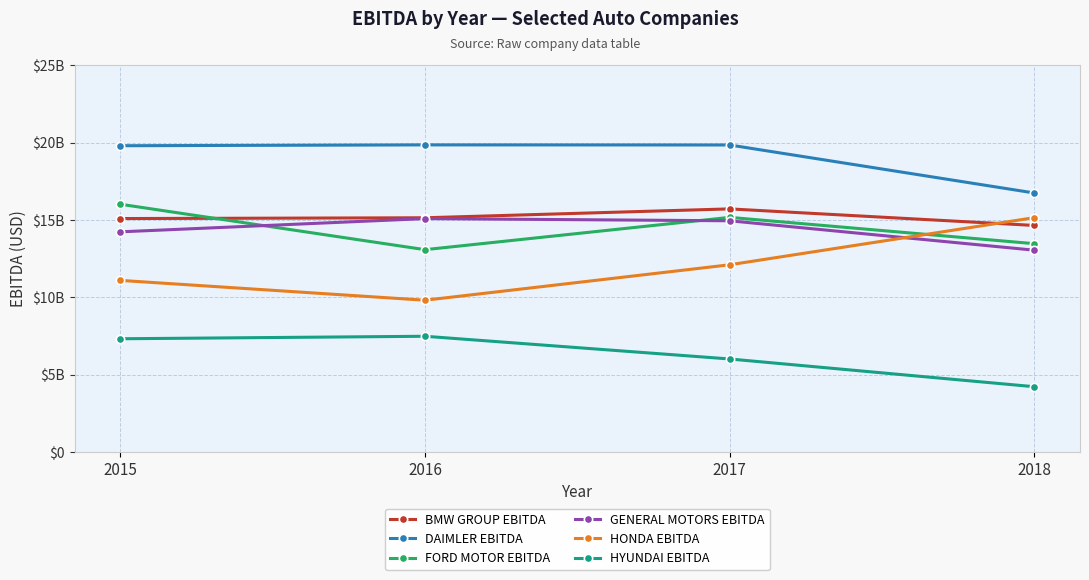

Reading left to right, extract all data points from this chart.

BMW GROUP EBITDA: 2015=15091600000	2016=15142400000	2017=15716600000	2018=14646100000
DAIMLER EBITDA: 2015=19800300000	2016=19854700000	2017=19848800000	2018=16744700000
FORD MOTOR EBITDA: 2015=16017000000	2016=13080000000	2017=15168000000	2018=13467000000
GENERAL MOTORS EBITDA: 2015=14233000000	2016=15089000000	2017=14948000000	2018=13046000000
HONDA EBITDA: 2015=11094100000	2016=9811500000	2017=12103000000	2018=15150600000
HYUNDAI EBITDA: 2015=7319800000	2016=7481400000	2017=6013200000	2018=4219500000